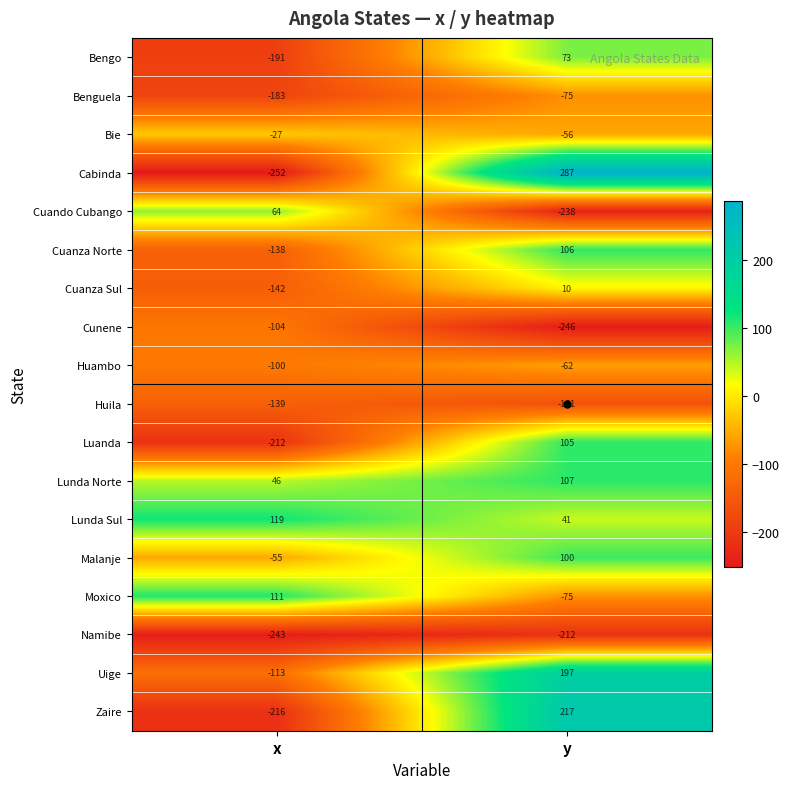

Which category has the highest value across all series?

y